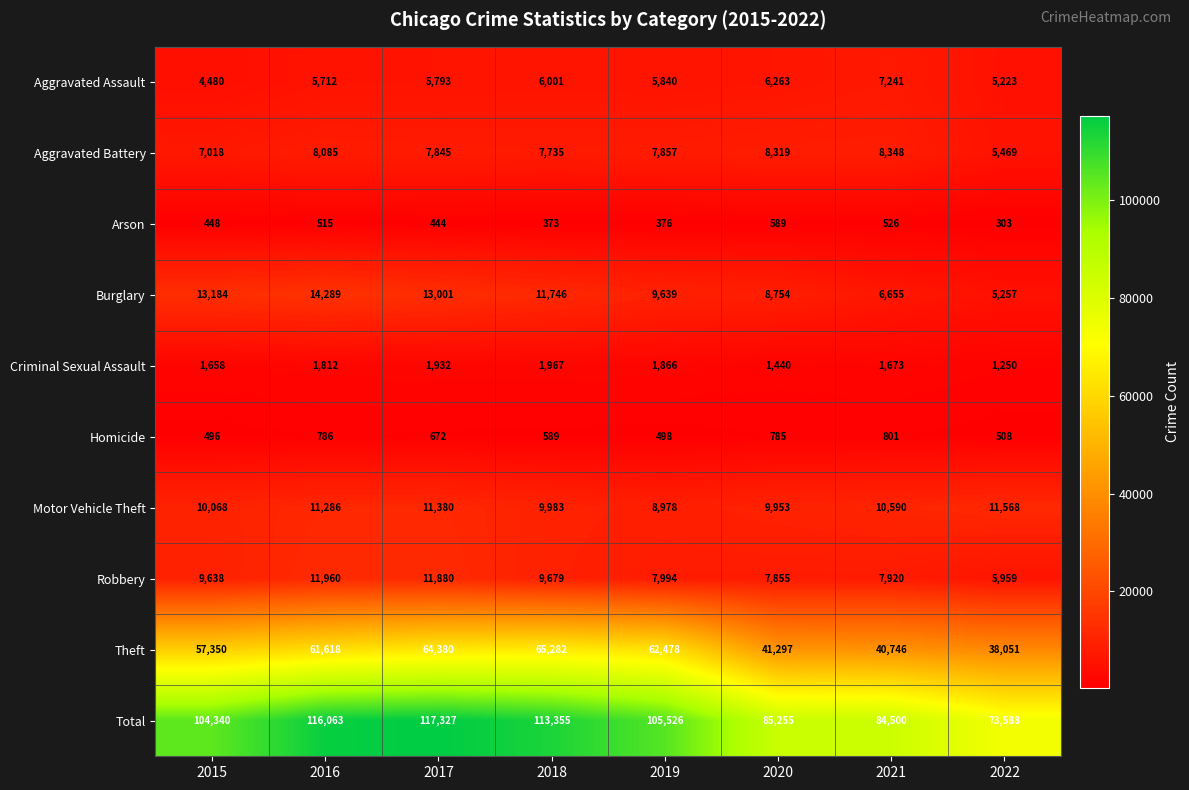

At 2018, list the series in order from smallest to largest.

Arson, Homicide, Criminal Sexual Assault, Aggravated Assault, Aggravated Battery, Robbery, Motor Vehicle Theft, Burglary, Theft, Total